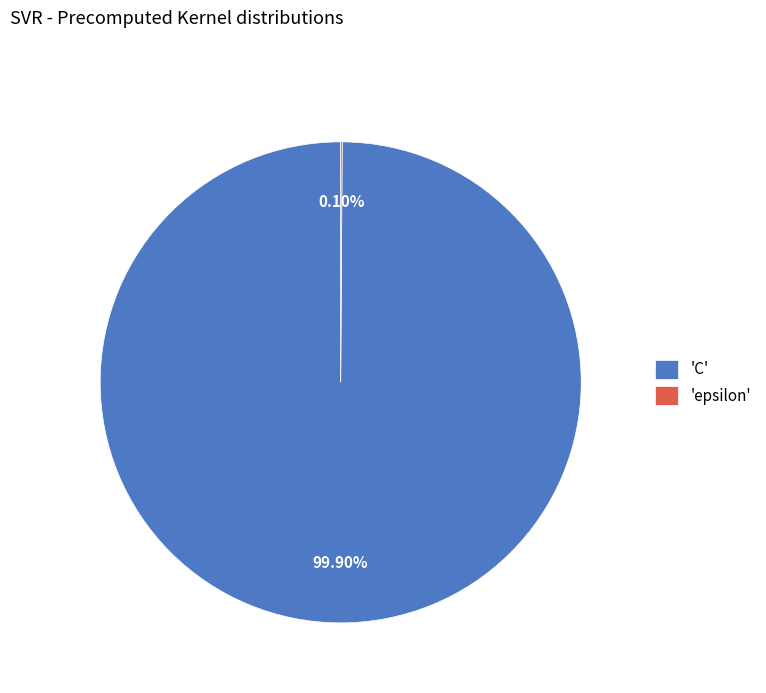

Which category has the biggest portion of the pie?

'C'